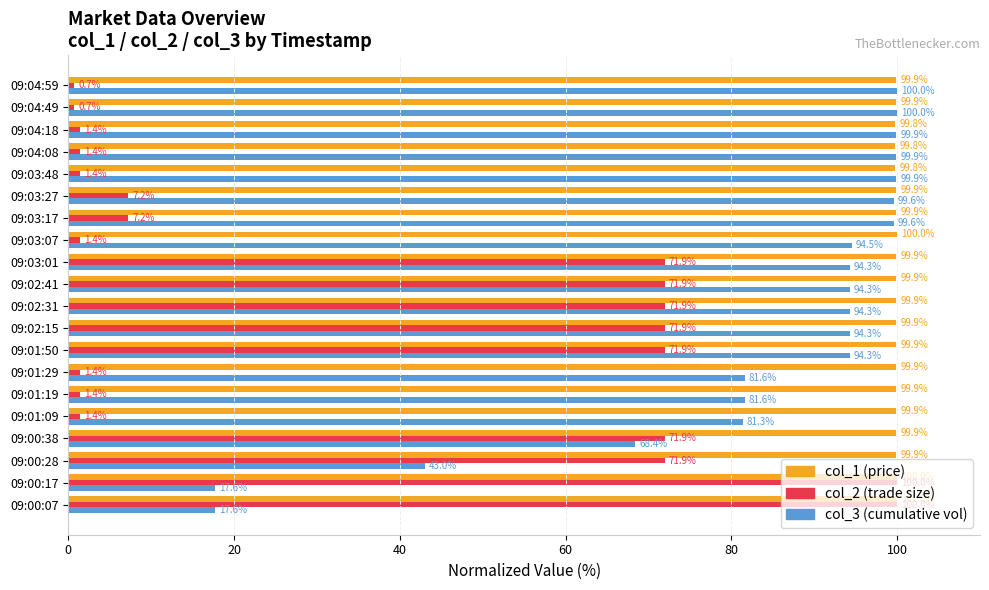

What is the minimum value shown in the chart?

0.7